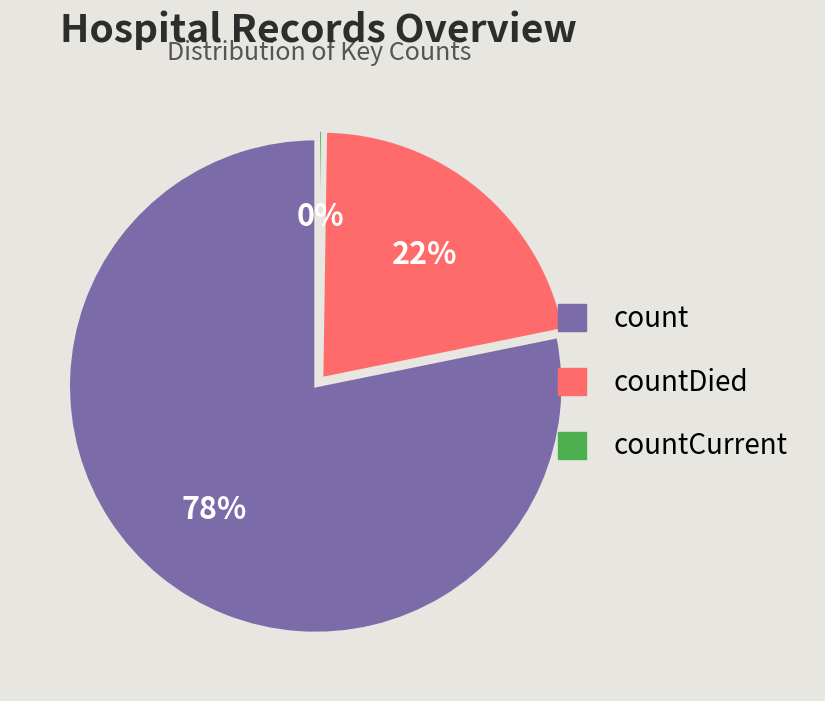

Which category accounts for the majority?

count